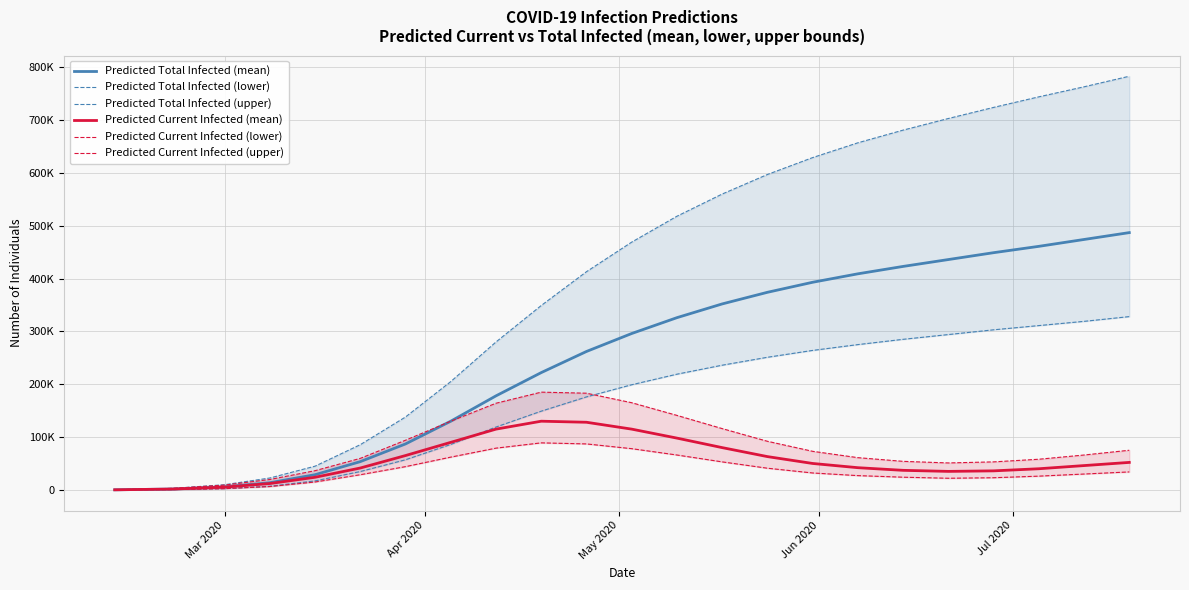

How many interior local valleys does the Predicted Current Infected (upper) series have?

1